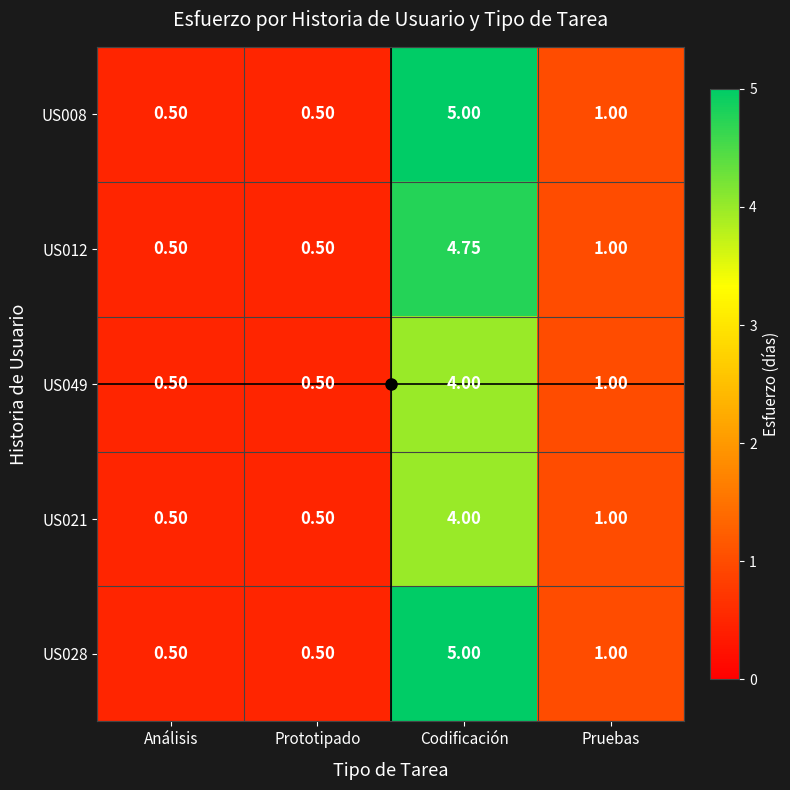

At which category does the chart reach its peak across all series?

Codificación